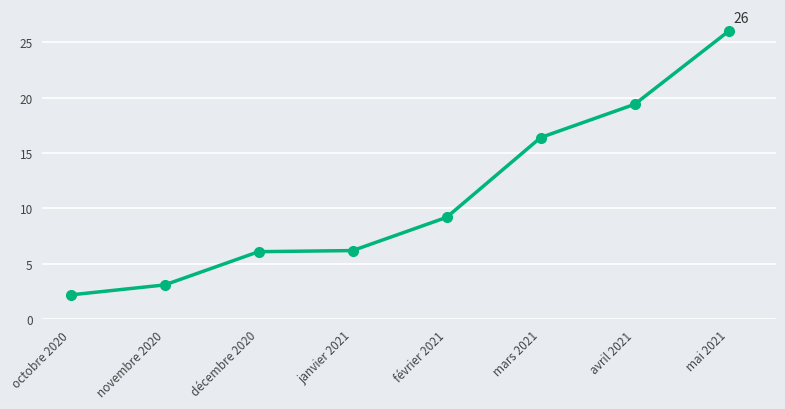

What is the ratio of the value at février 2021 to the value at janvier 2021?

1.5